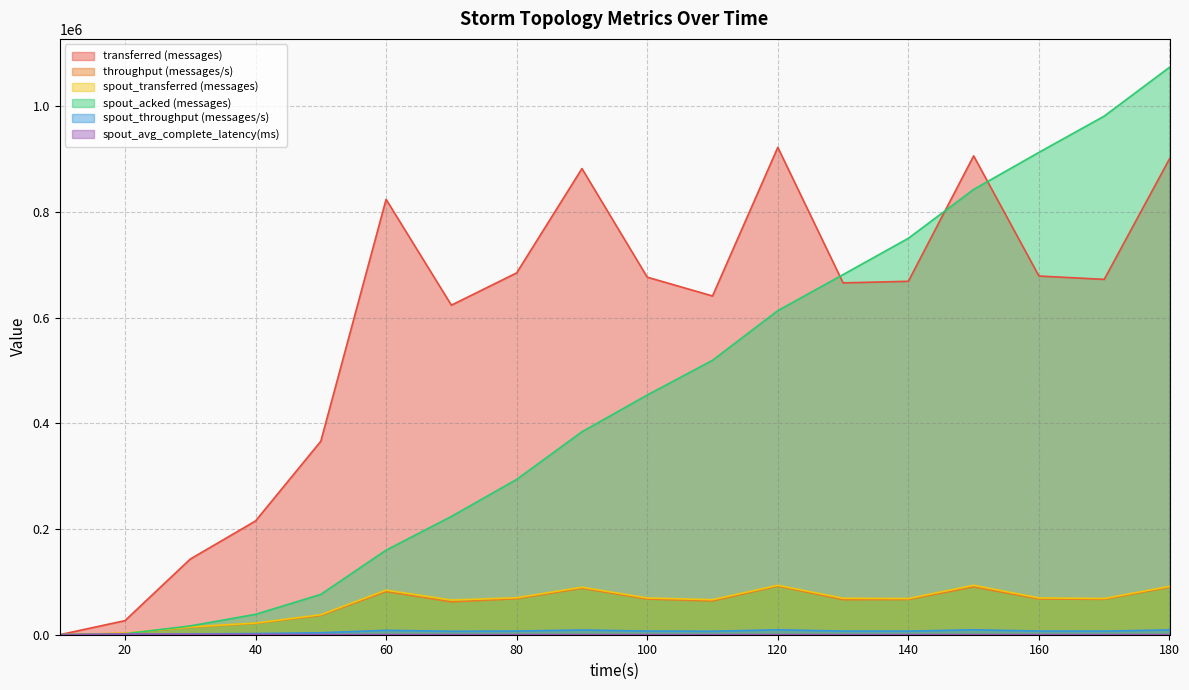

How many categories are shown in the chart?

18